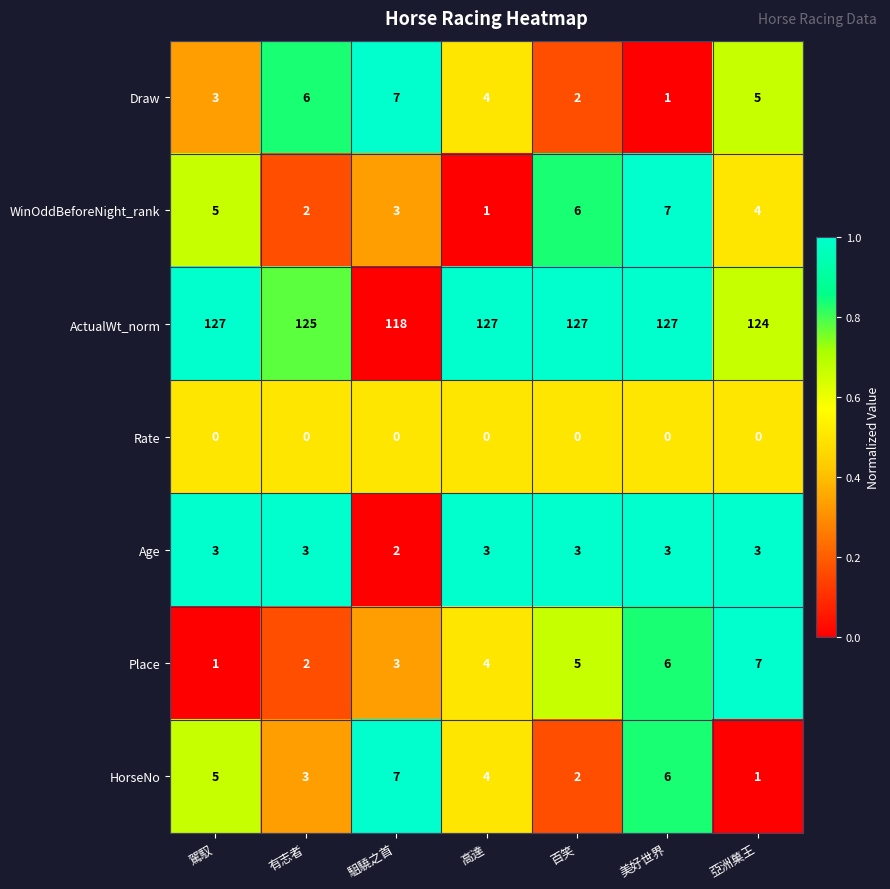

Which category has the highest value in the Place series?

亞洲菓王